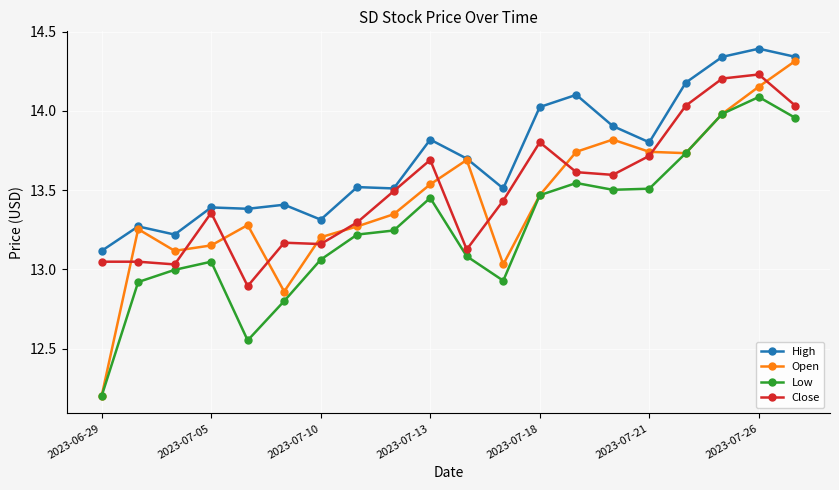

What is the smallest value displayed?

12.2